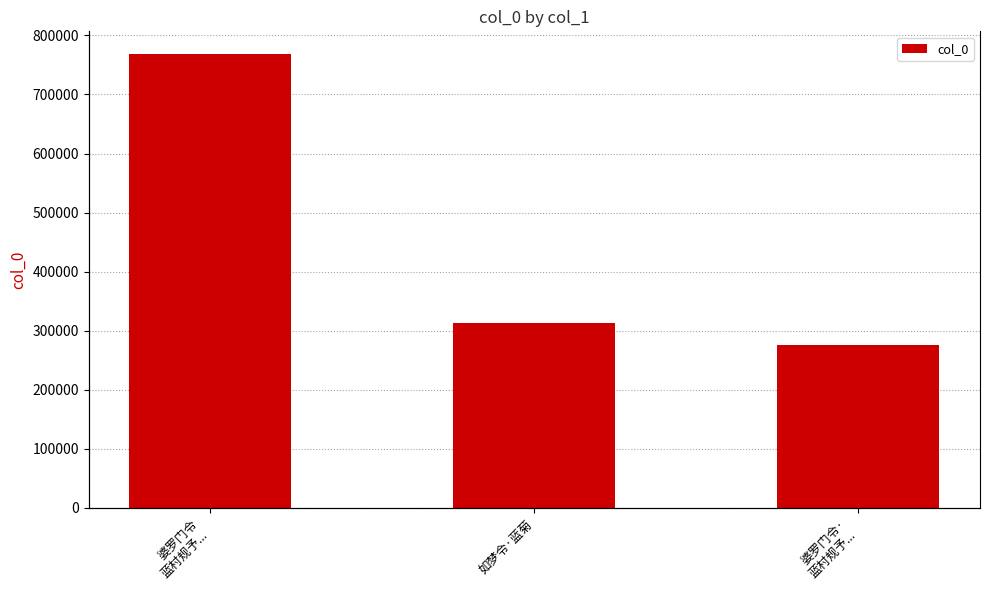

Does the chart contain any negative values?

No